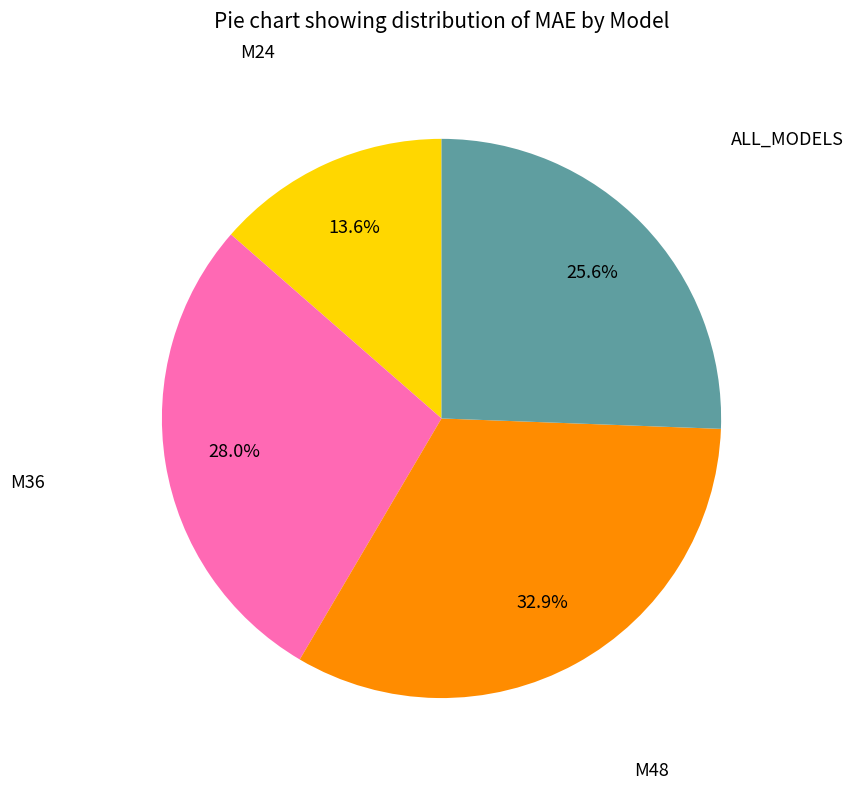

Does any single category account for the majority?

No